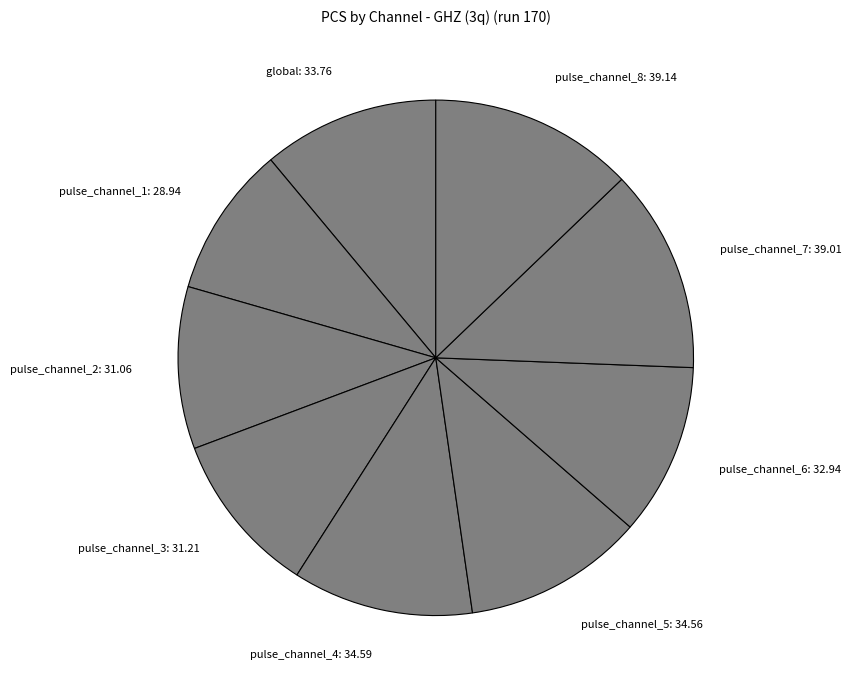

Between pulse_channel_2: 31.06 and pulse_channel_7: 39.01, which is larger?

pulse_channel_7: 39.01